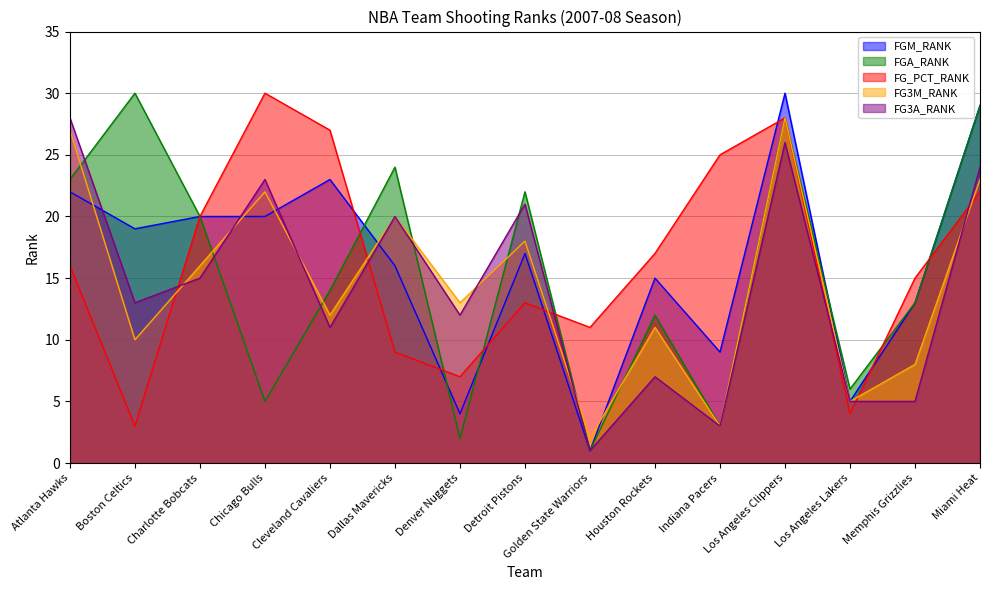

True or false: FG3M_RANK has a value of 6 at Detroit Pistons.

False